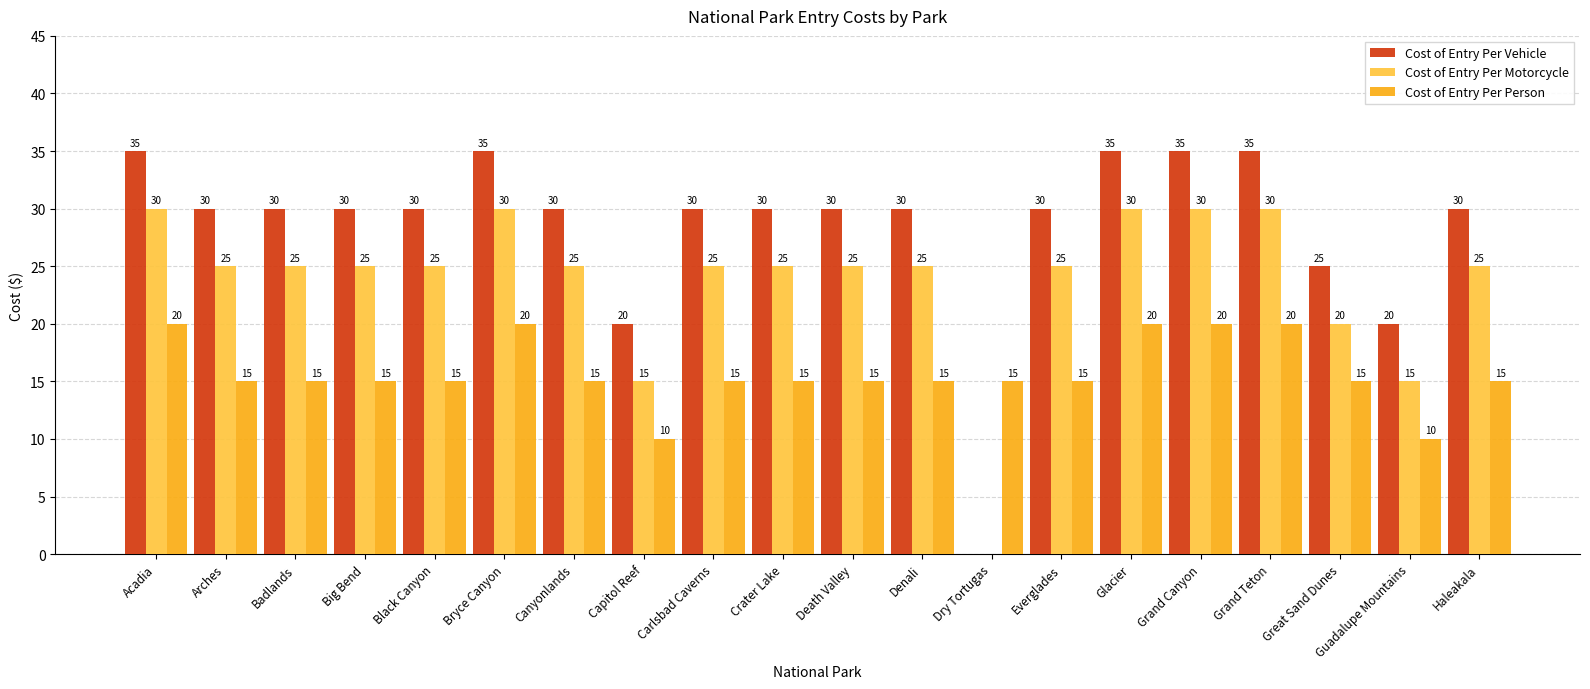

How many Cost of Entry Per Person values are between 15 and 20?

18